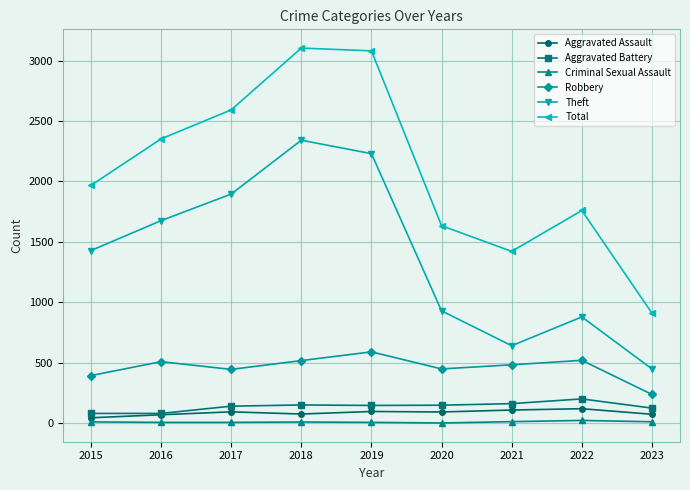

What is the minimum value for Aggravated Assault?

46